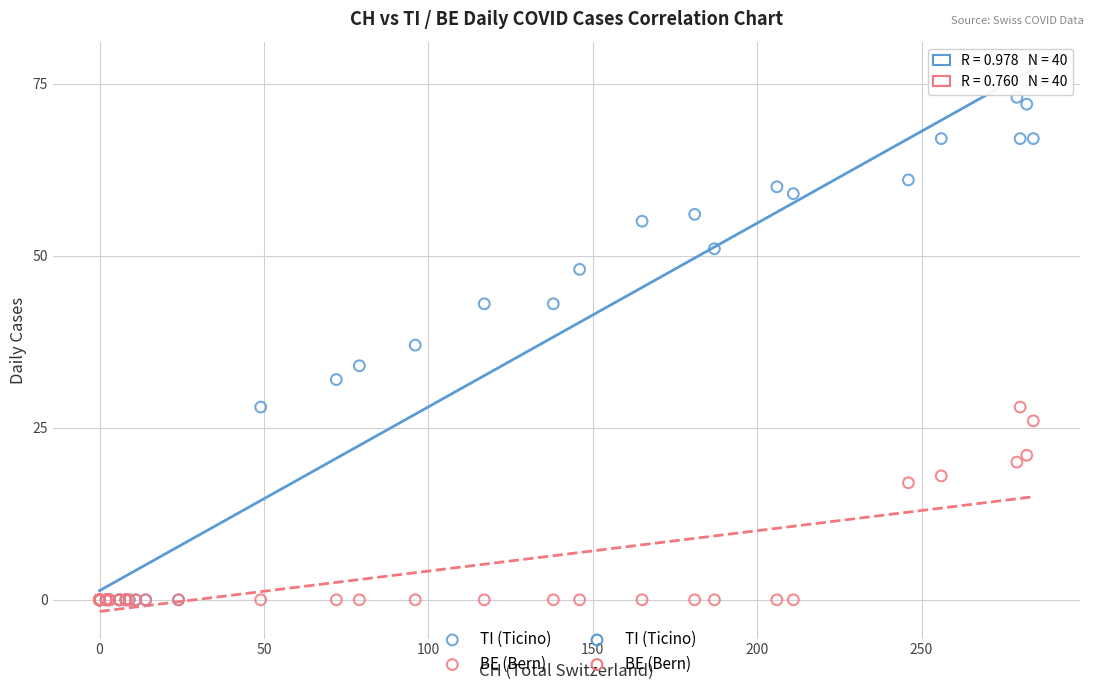

In the BE (Bern) series, what Y value is closest to 14?

17